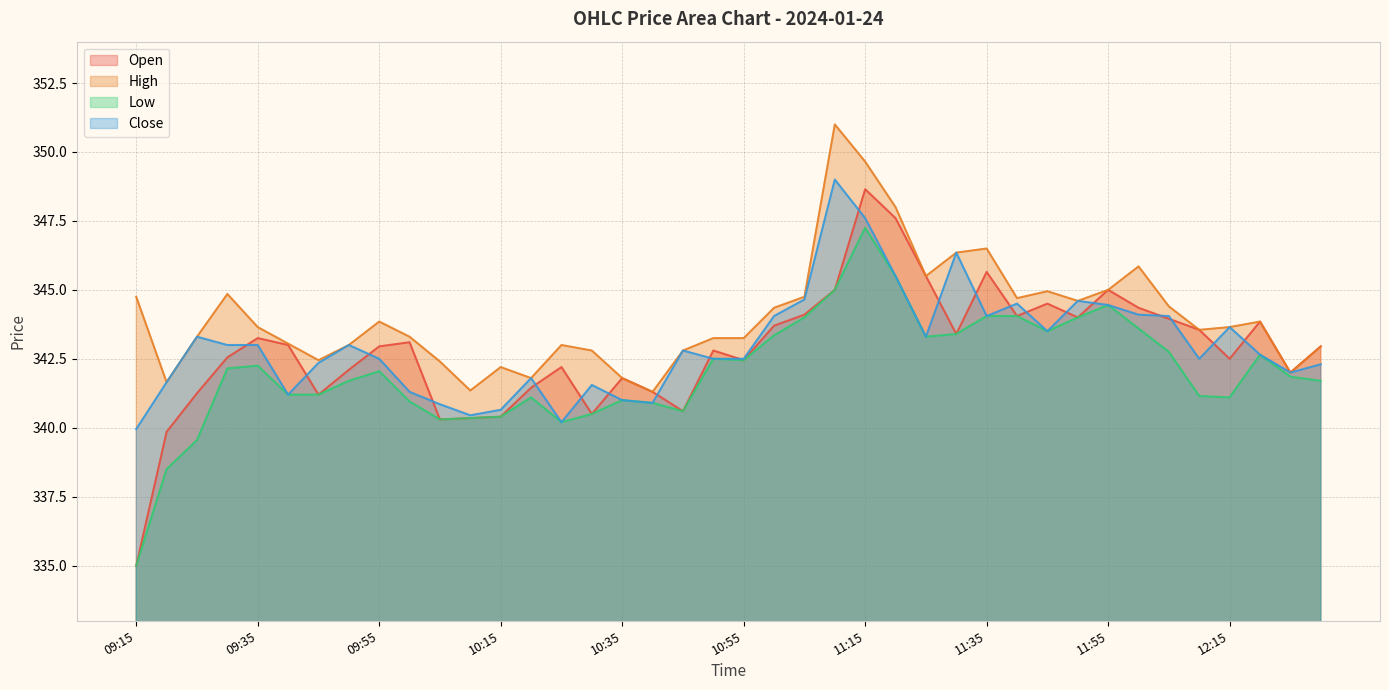

Between 10:20 and 11:45, which series saw the biggest shift?

High